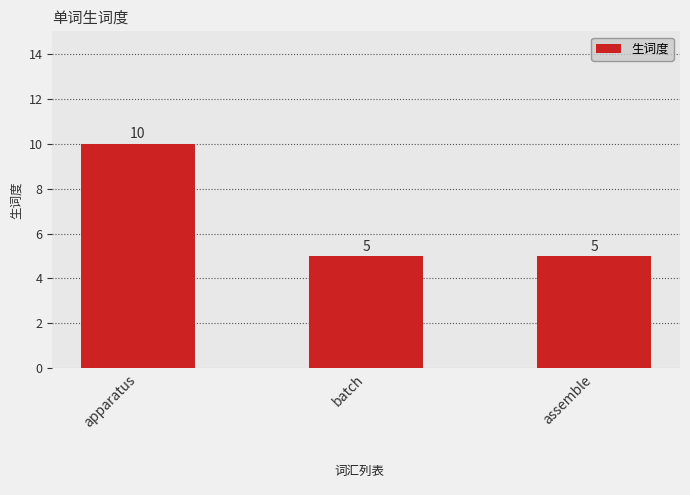

What value does the data have at batch?

5